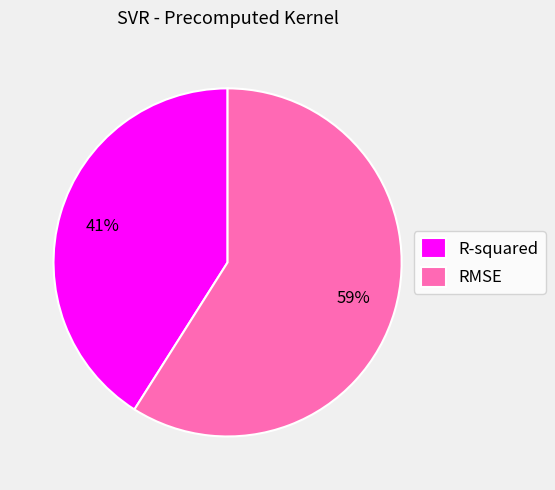

To the nearest percent, what is the difference between the R-squared and RMSE slice percentages?

18%